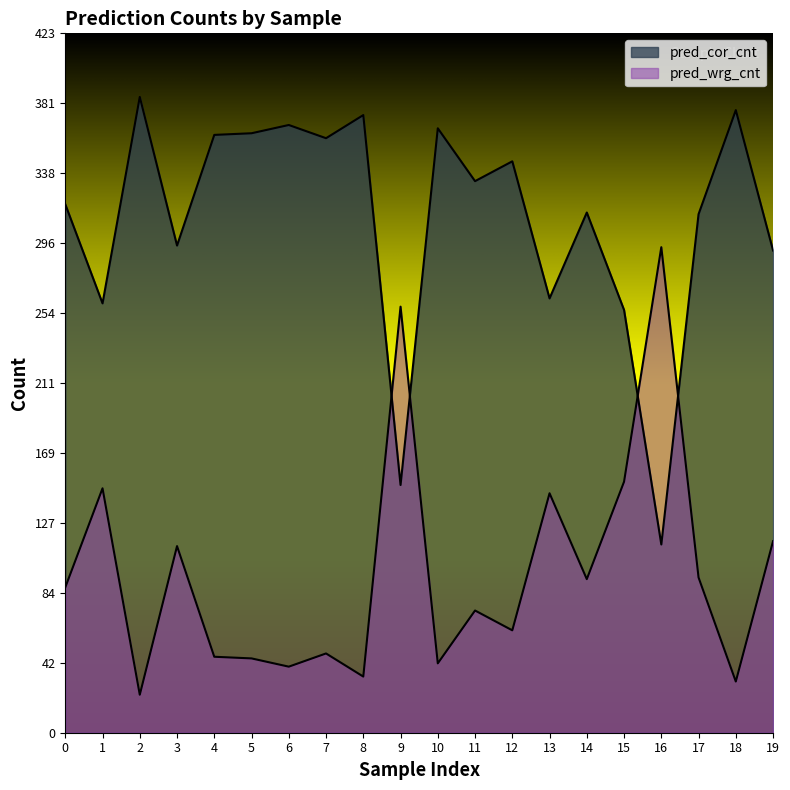

What is the minimum value shown in the chart?

23